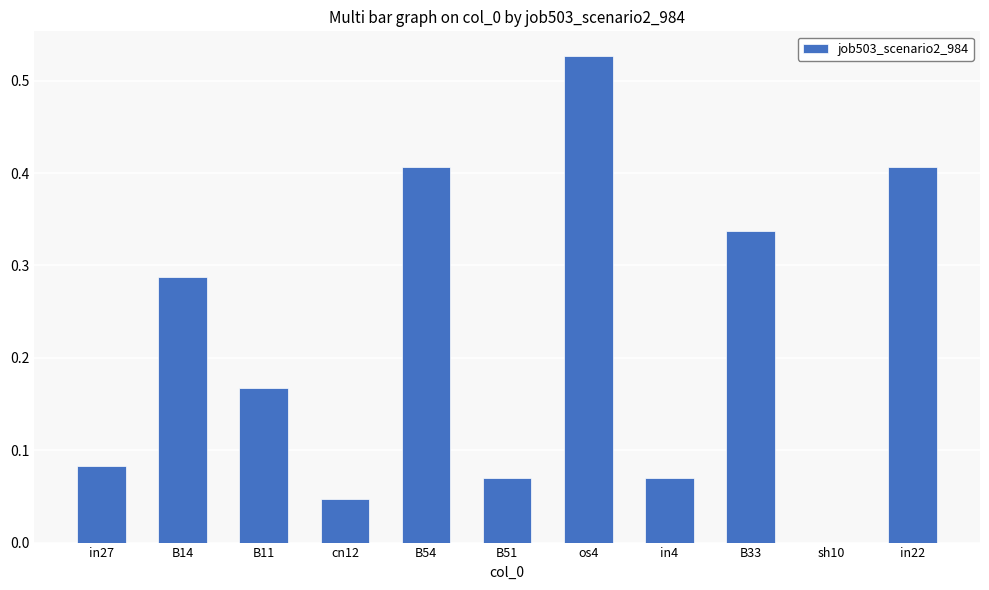

What is the sum of the values at os4 and B11?

0.7